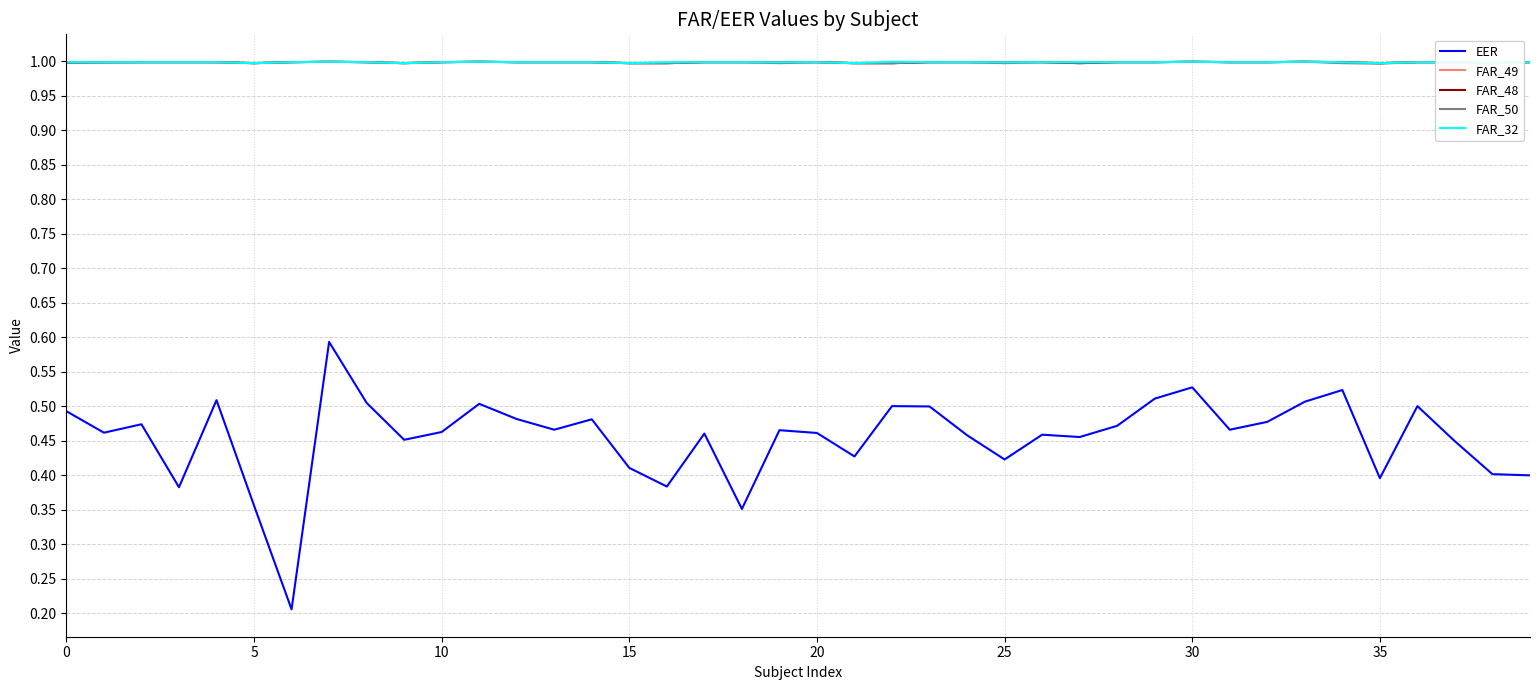

How many interior local valleys does the FAR_32 series have?

6